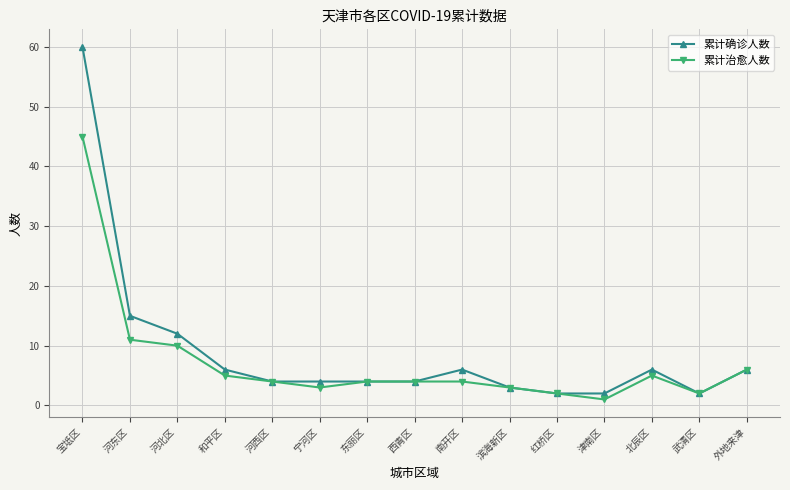

Which series has the largest range (max minus min)?

累计确诊人数